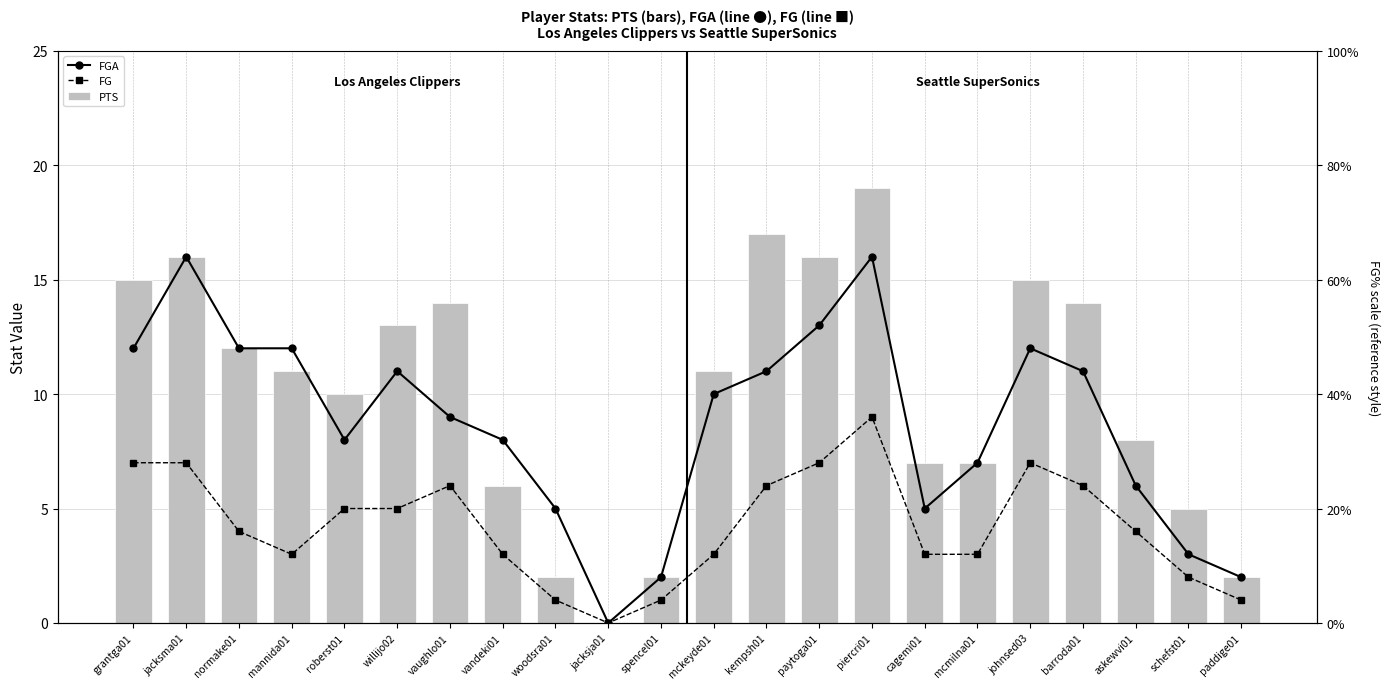

What position from the right is willijo02?

17